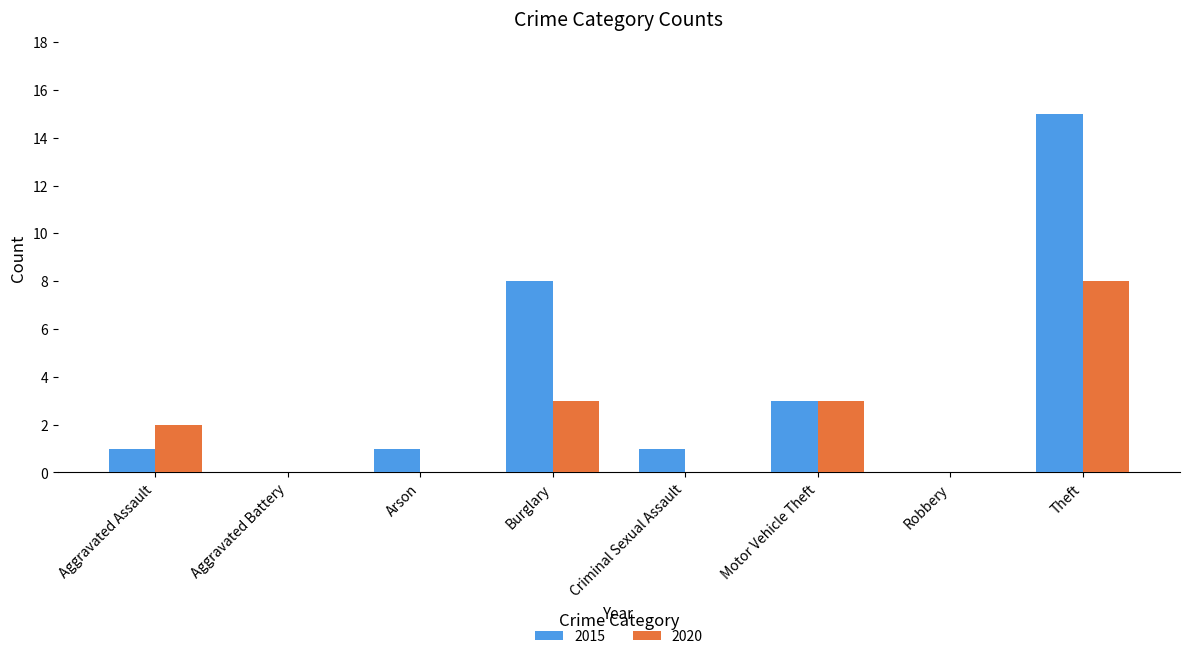

Which series has the largest total across all categories?

2015